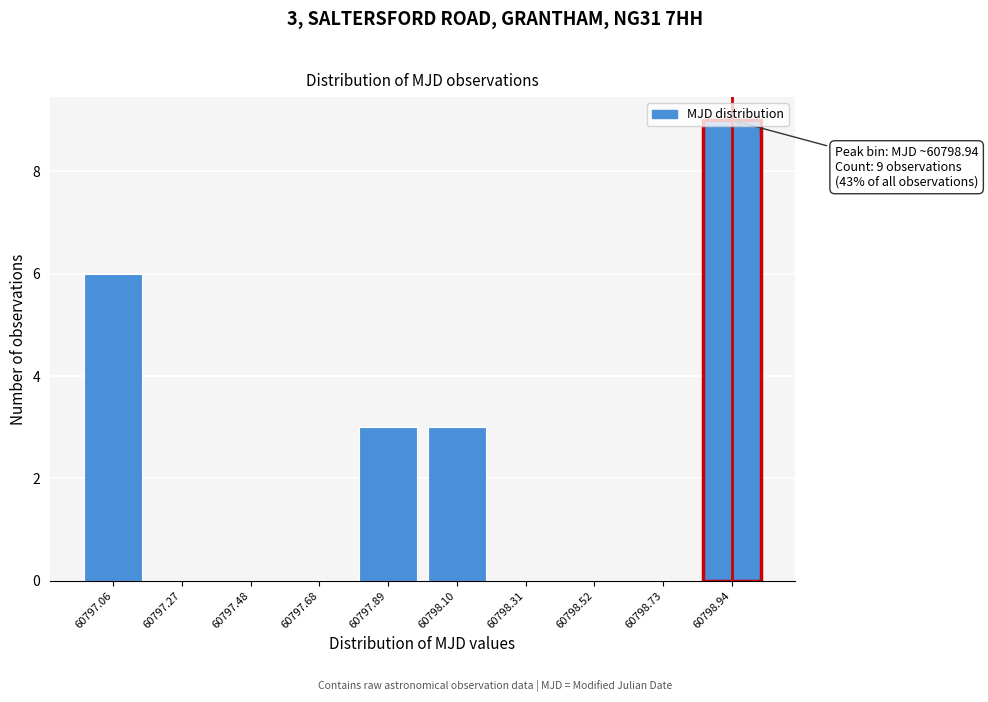

The value at 60797.89 is 3. True or false?

True